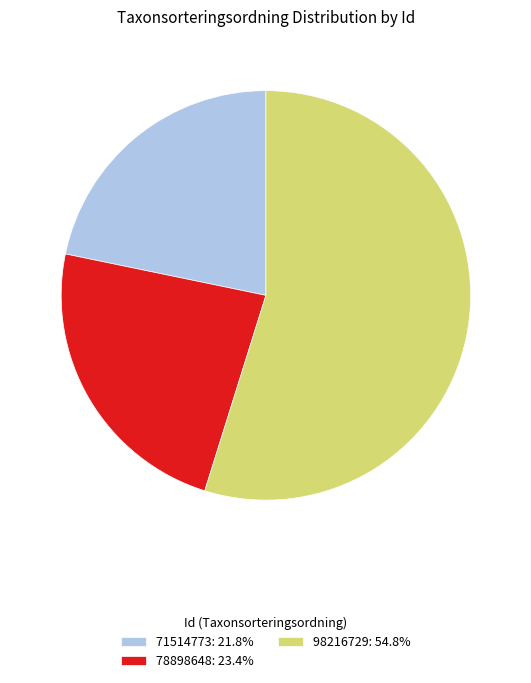

Do 98216729: 54.8% and 71514773: 21.8% together represent more than half of the pie?

Yes